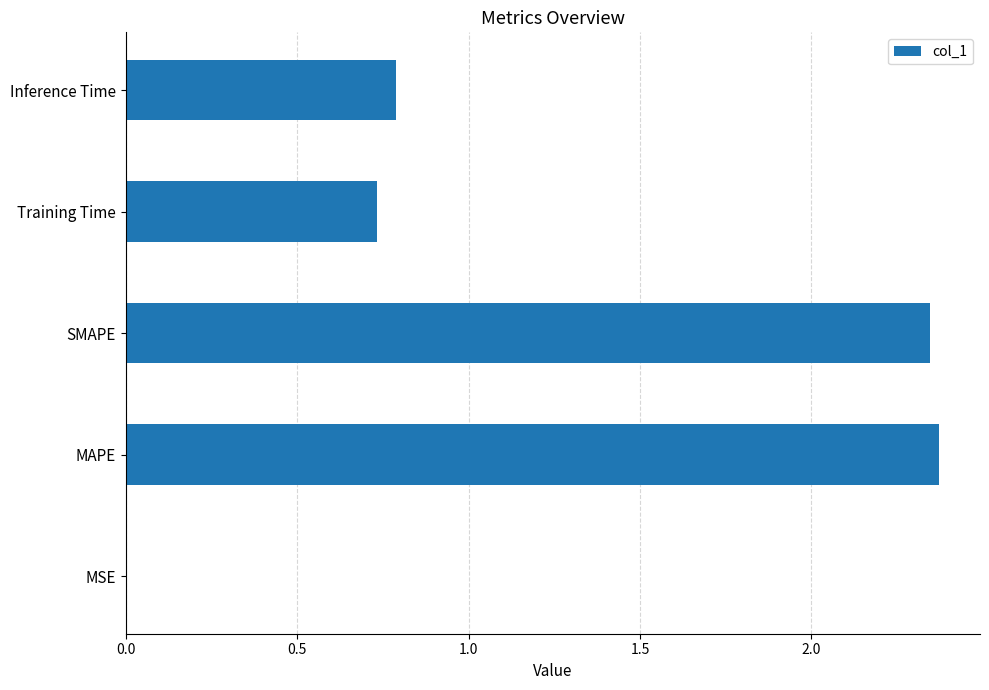

How many categories are shown in the chart?

5